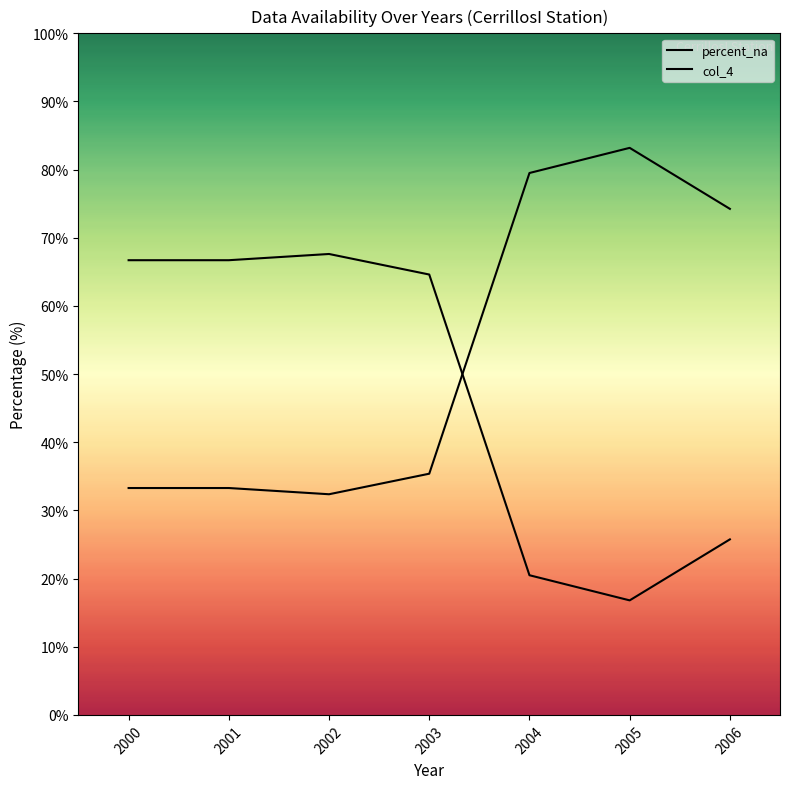

Which has a higher value, 2000 or 2003?

2000